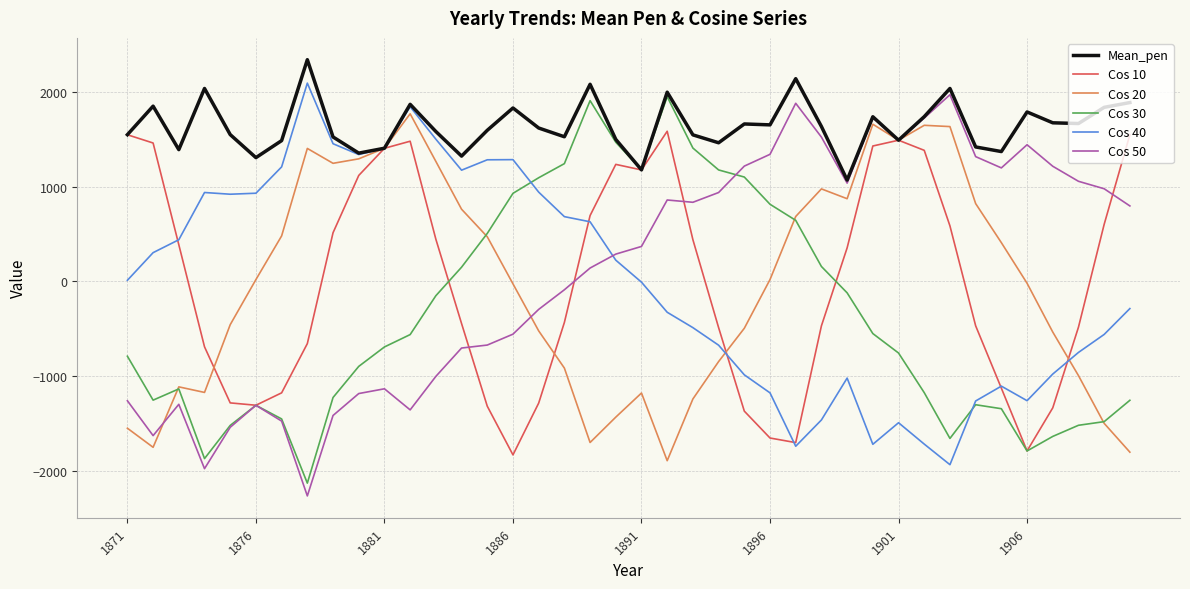

Which series has the largest total across all categories?

Mean_pen